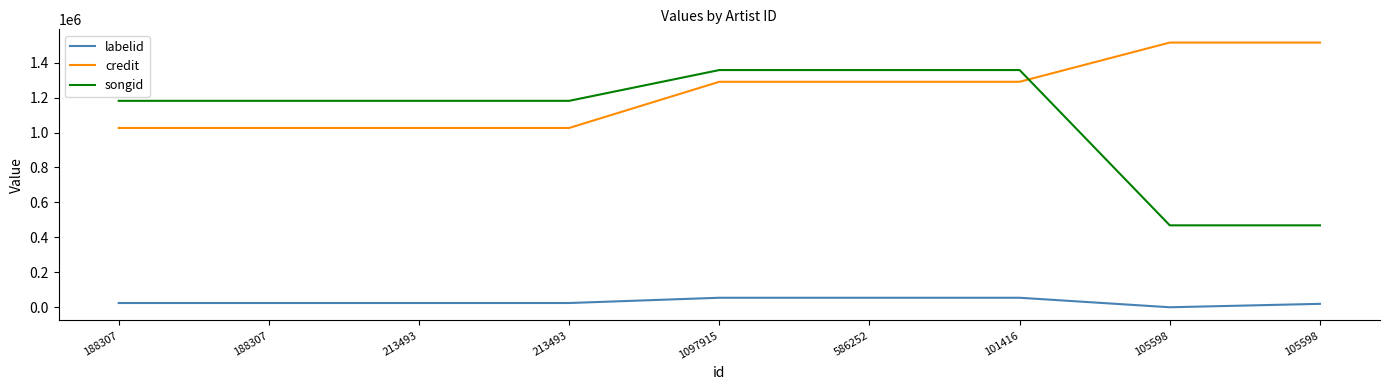

What are all the series names shown in the legend?

labelid, credit, songid